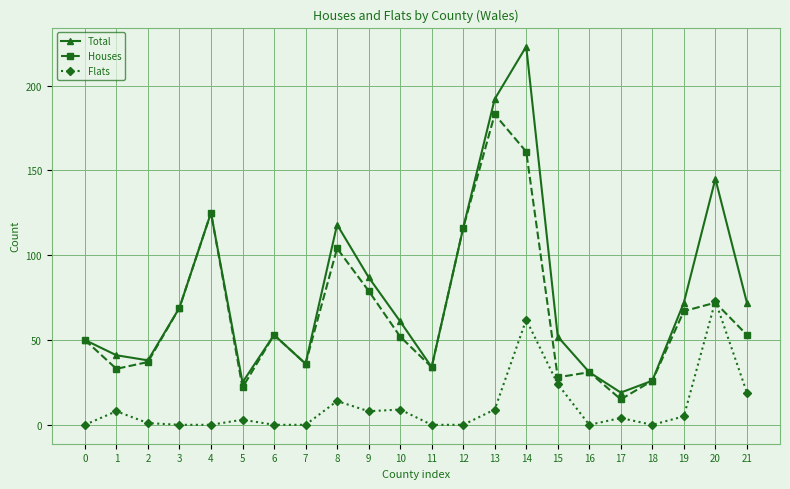

What are all the series names shown in the legend?

Total, Houses, Flats